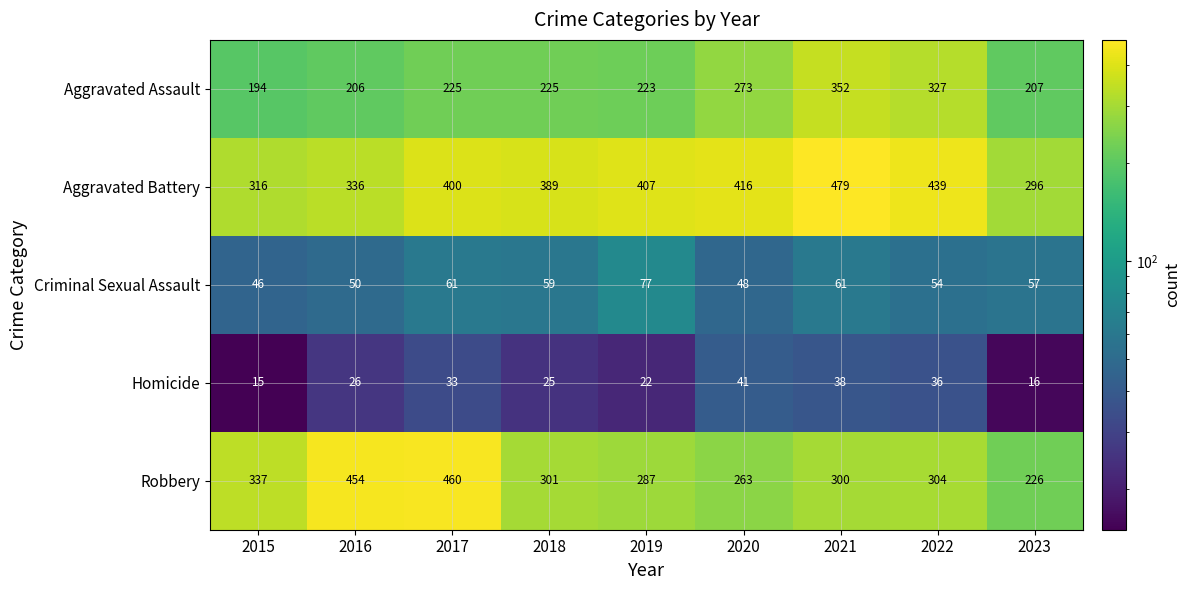

What is the sum of all Homicide values?

252